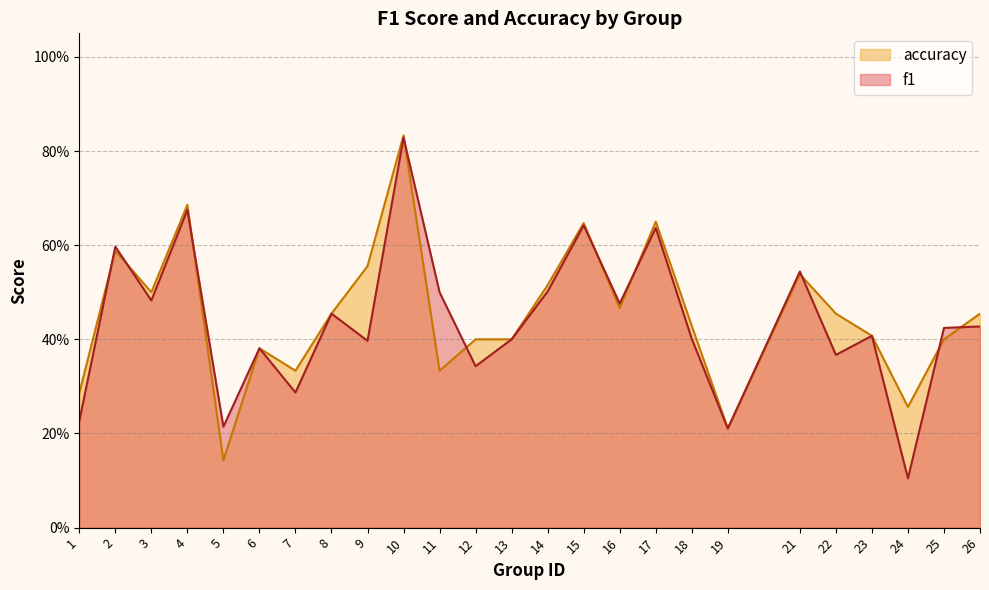

Is the value of f1 at 23 greater than the value of accuracy at 15?

No